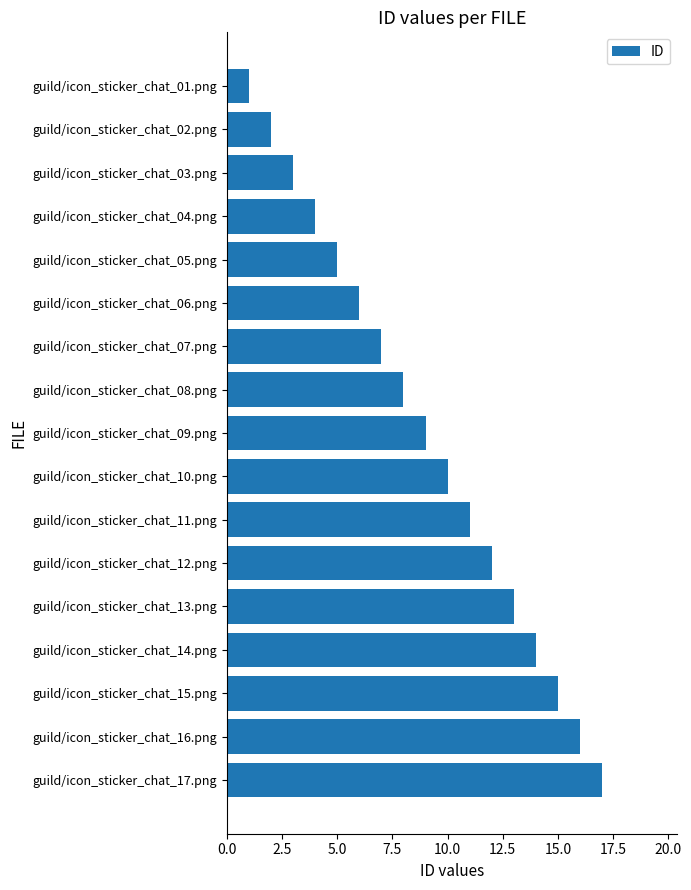

The value at guild/icon_sticker_chat_12.png is 12. True or false?

True